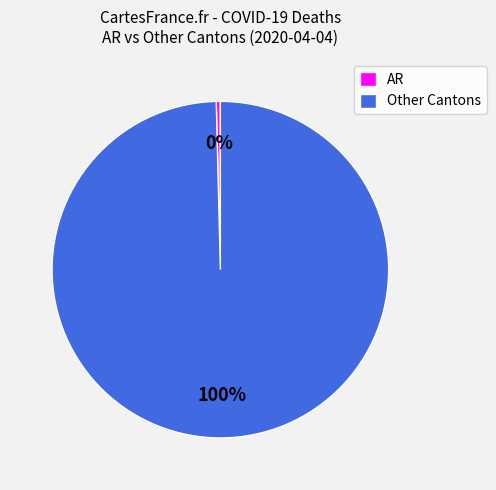

Is it true that Other Cantons is 95% of the pie?

False